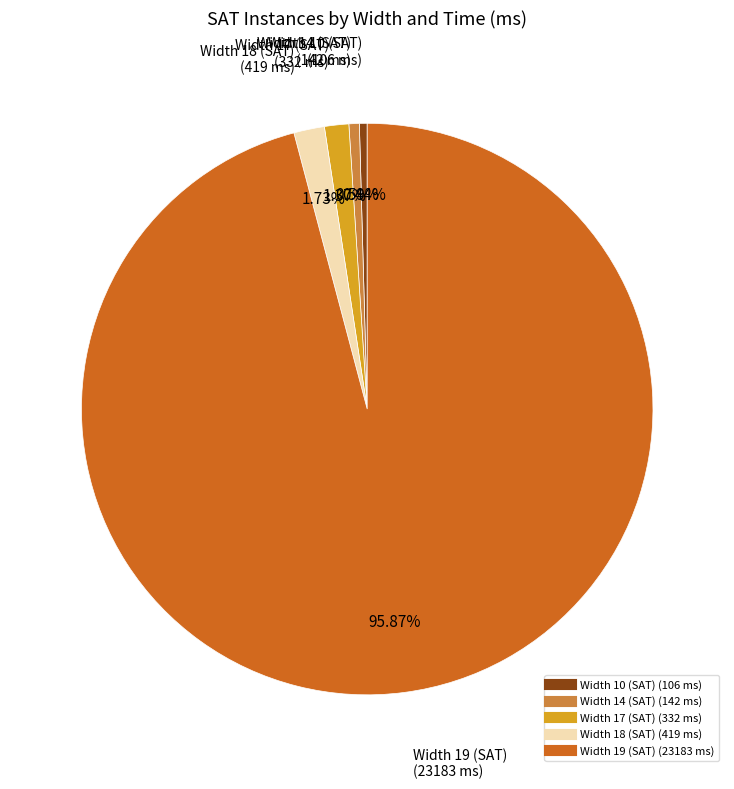

Which category accounts for the majority?

Width 19 (SAT)